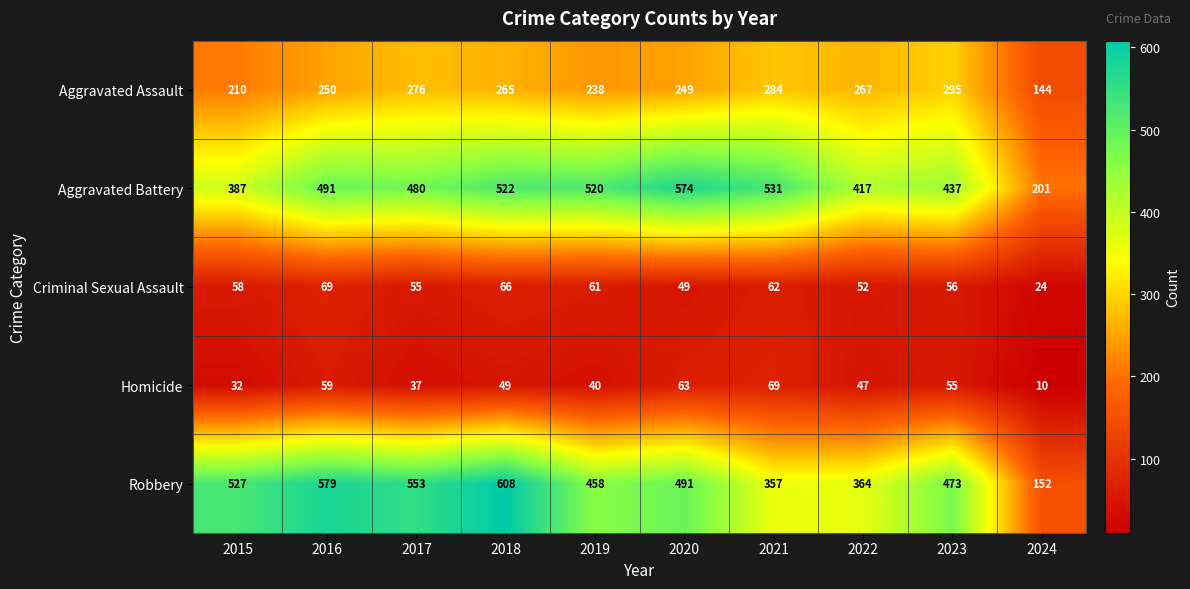

Which series has the largest total across all categories?

Robbery